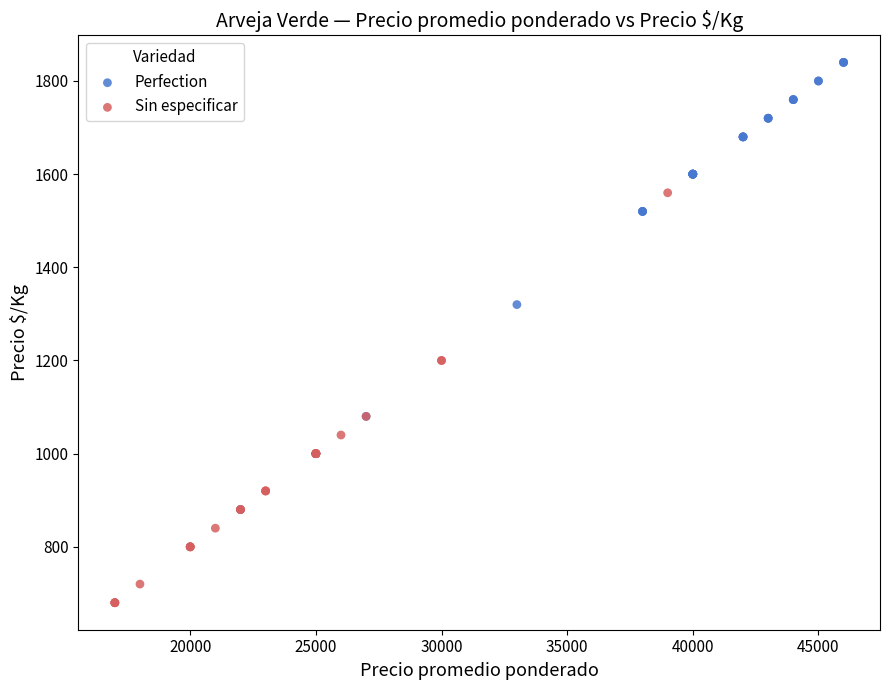

Which series has the widest spread of Y values?

Perfection